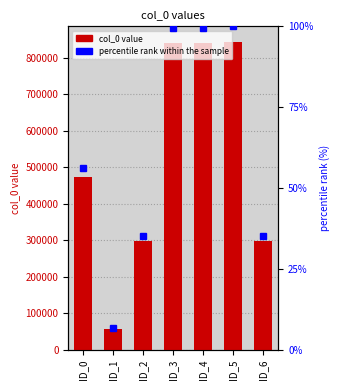

Which series has the largest total across all categories?

col_0 value